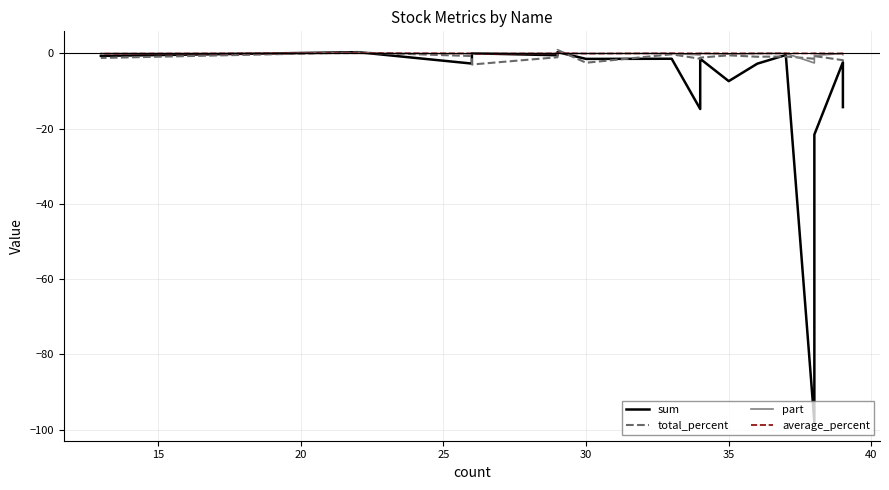

How many lines are shown in the chart?

4